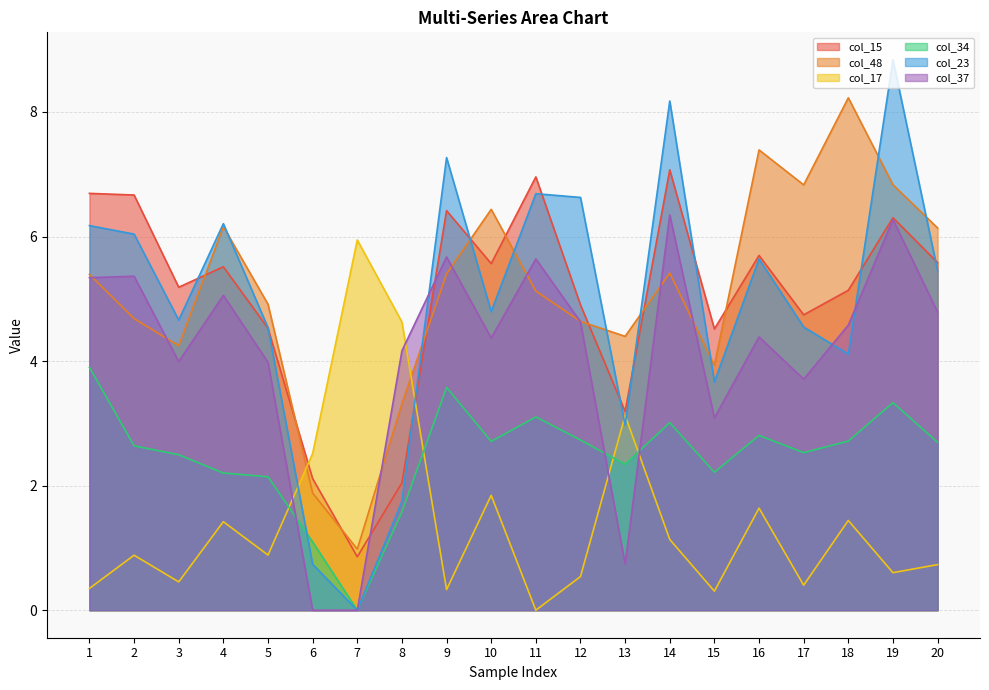

What is the greatest value displayed?

8.8